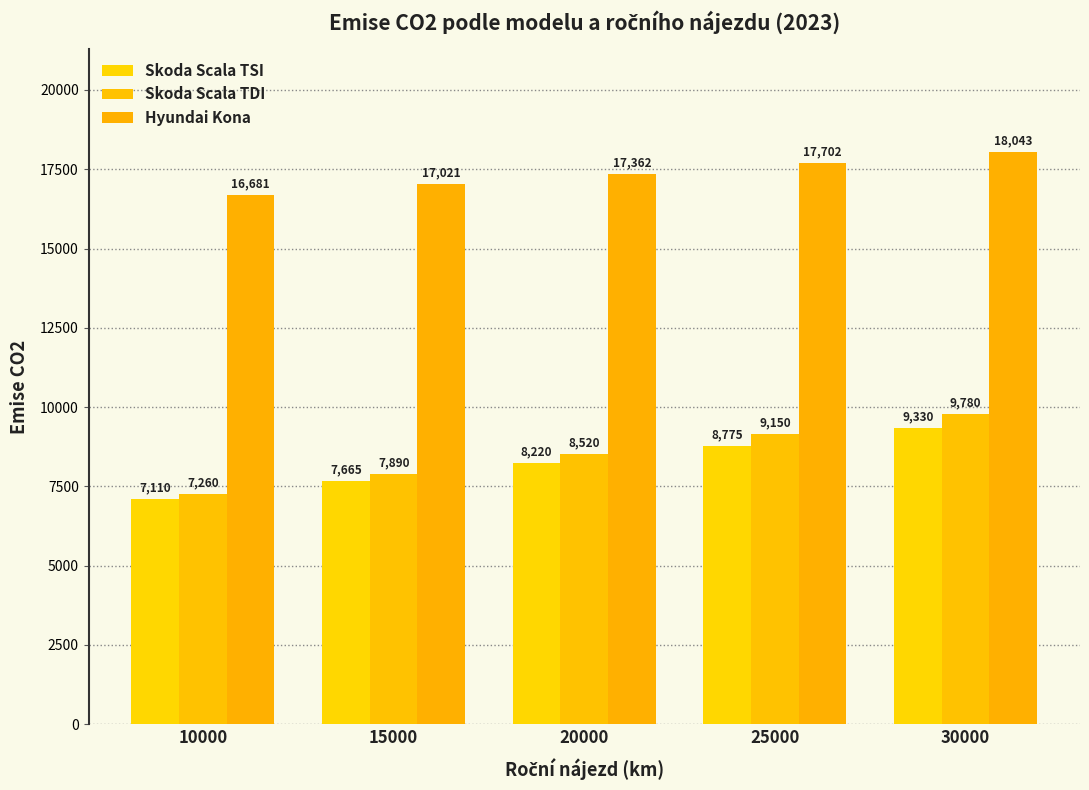

Does the chart contain any negative values?

No